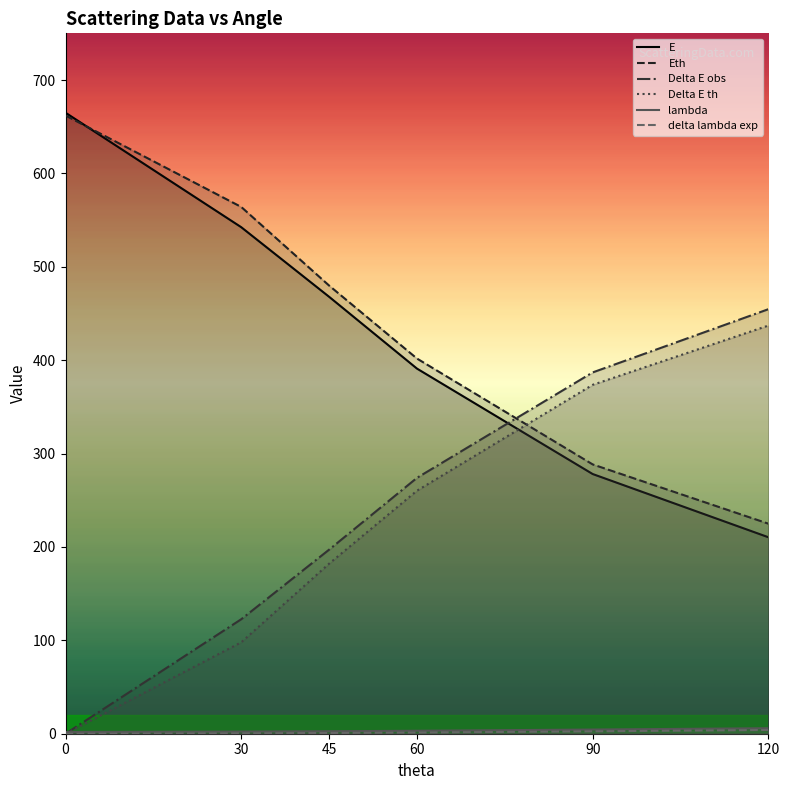

Reading right to left, transcribe all the data shown in this chart.

E: 120=210.4	90=278.1	60=391.0	45=467.9	30=542.4	0=665.0
Eth: 120=224.9	90=288.4	60=401.8	45=479.9	30=564.1	0=662.0
Delta E obs: 120=454.6	90=386.9	60=274.0	45=197.1	30=122.6	0=0.0
Delta E th: 120=437.1	90=373.6	60=260.2	45=182.1	30=97.9	0=0.0
lambda: 120=5.9	90=4.5	60=3.2	45=2.7	30=2.3	0=1.9
delta lambda exp: 120=4.0	90=2.6	60=1.3	45=0.8	30=0.4	0=0.0